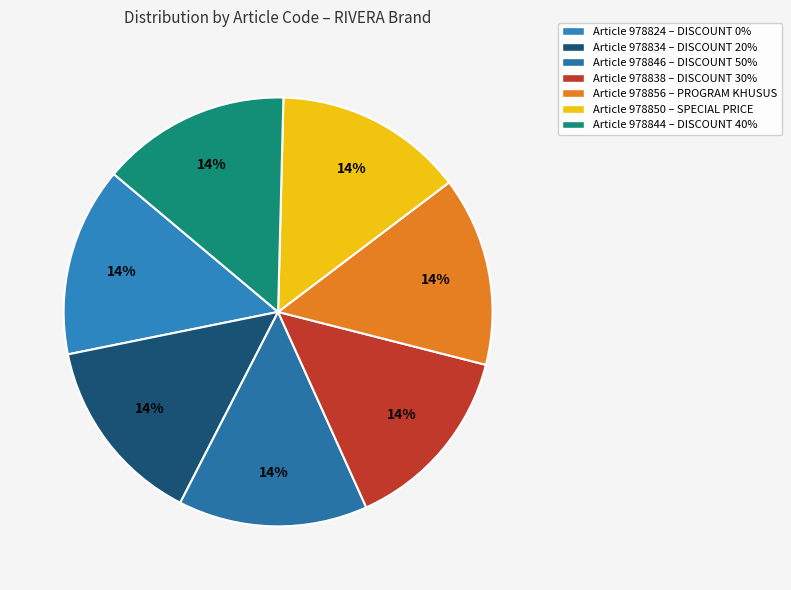

Does any single category account for the majority?

No